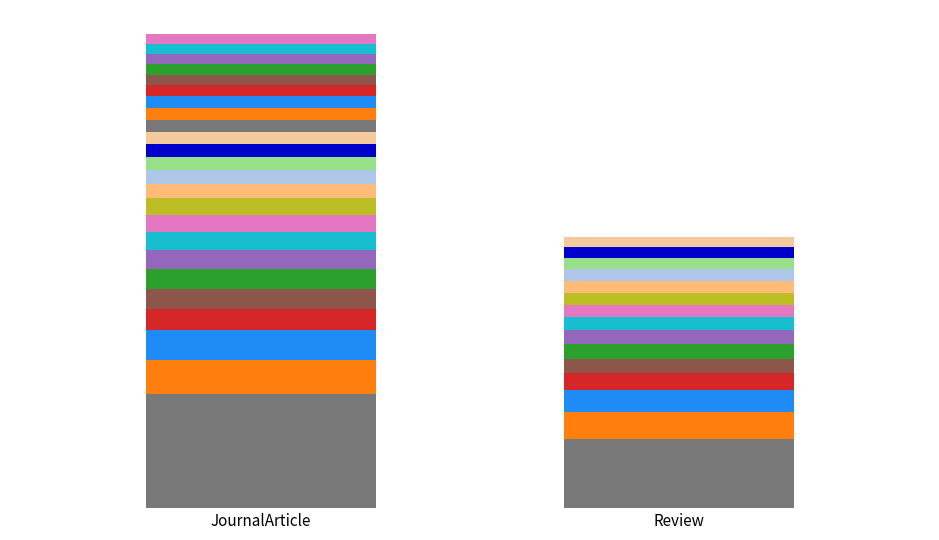

What is the difference between the second highest and second lowest values in the ECC series?

3983.0